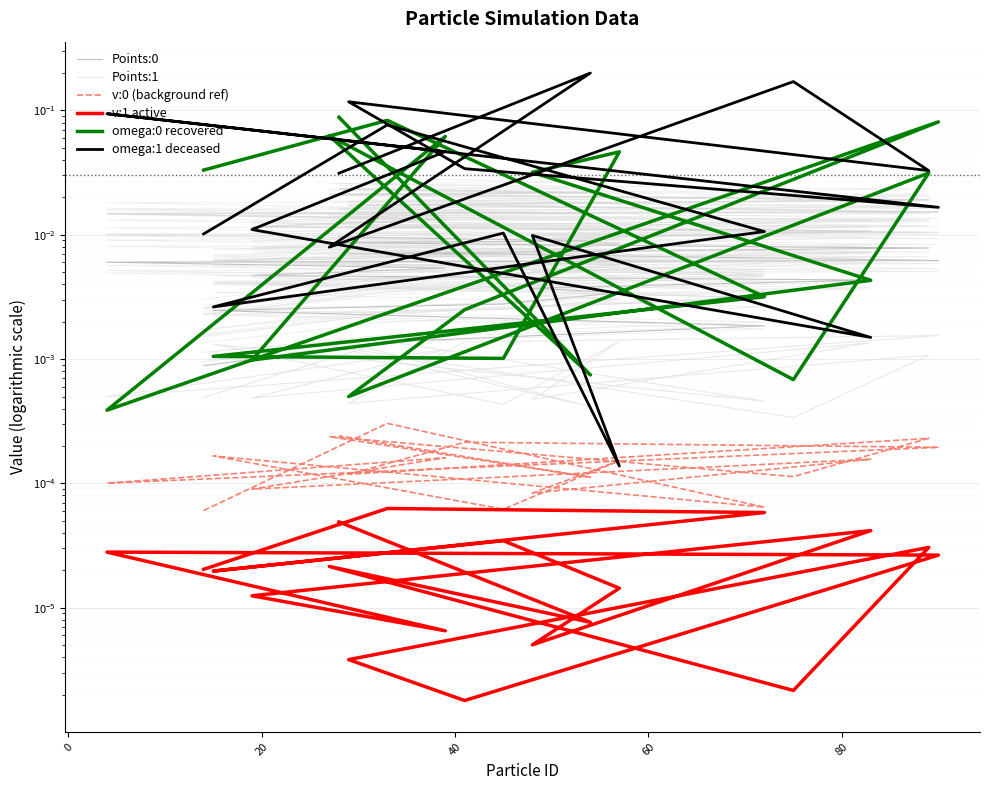

Which series ends up on top after the final intersection of omega:1 deceased and v:0 (background ref)?

omega:1 deceased